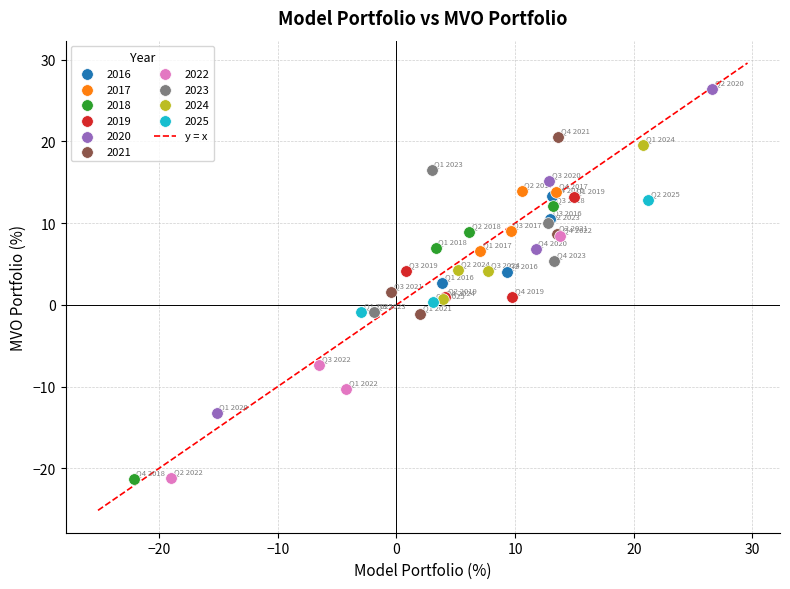

Which series has the widest spread of Y values?

2020